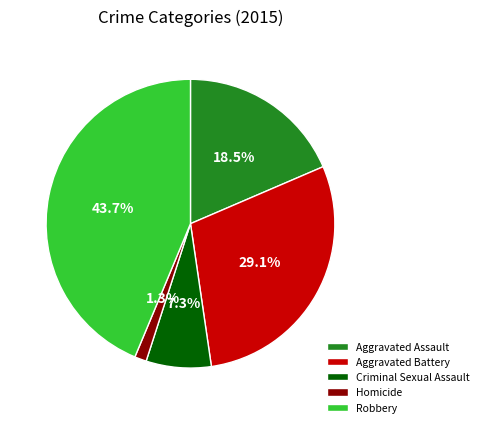

What is the total percentage of Criminal Sexual Assault and Aggravated Battery?

36.4%